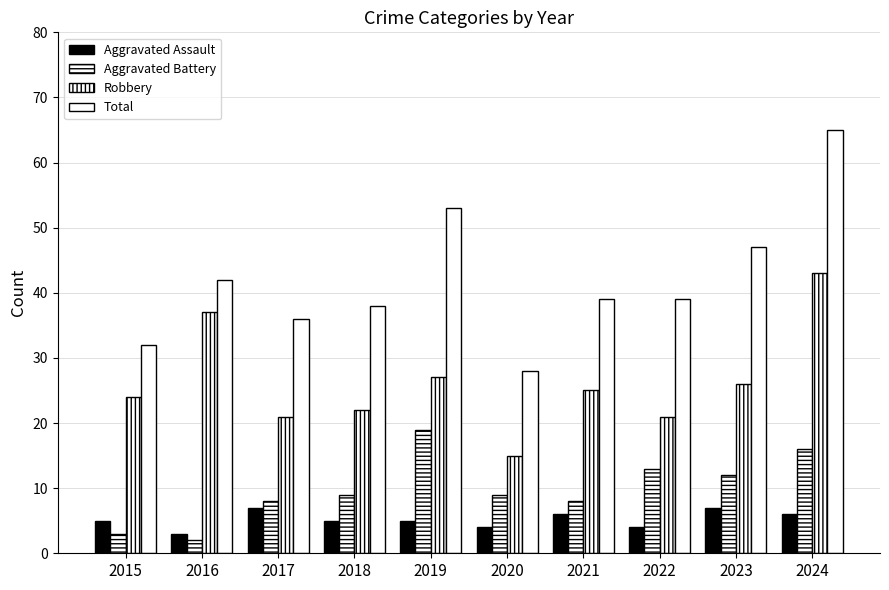

Reading right to left, what are all the values shown in this chart?

Aggravated Assault: 6	7	4	6	4	5	5	7	3	5
Aggravated Battery: 16	12	13	8	9	19	9	8	2	3
Robbery: 43	26	21	25	15	27	22	21	37	24
Total: 65	47	39	39	28	53	38	36	42	32